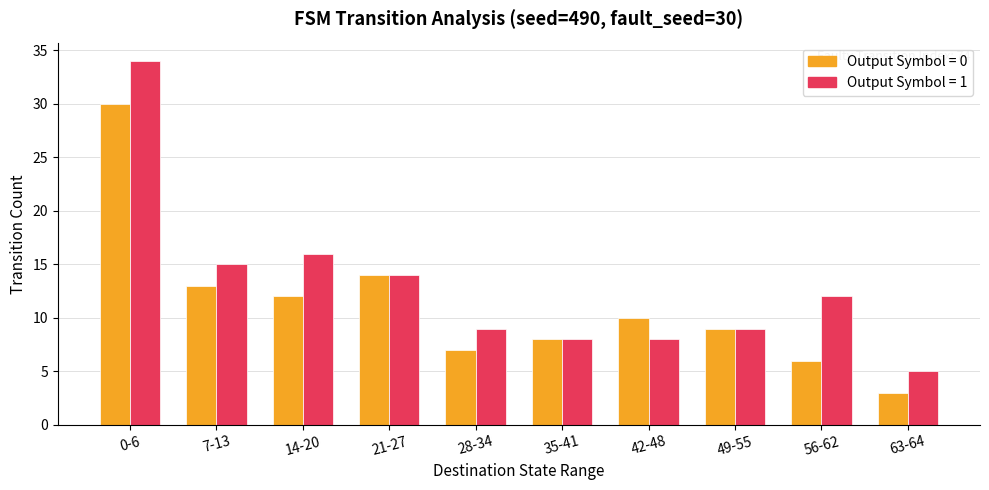

Does the chart contain stacked bars?

No